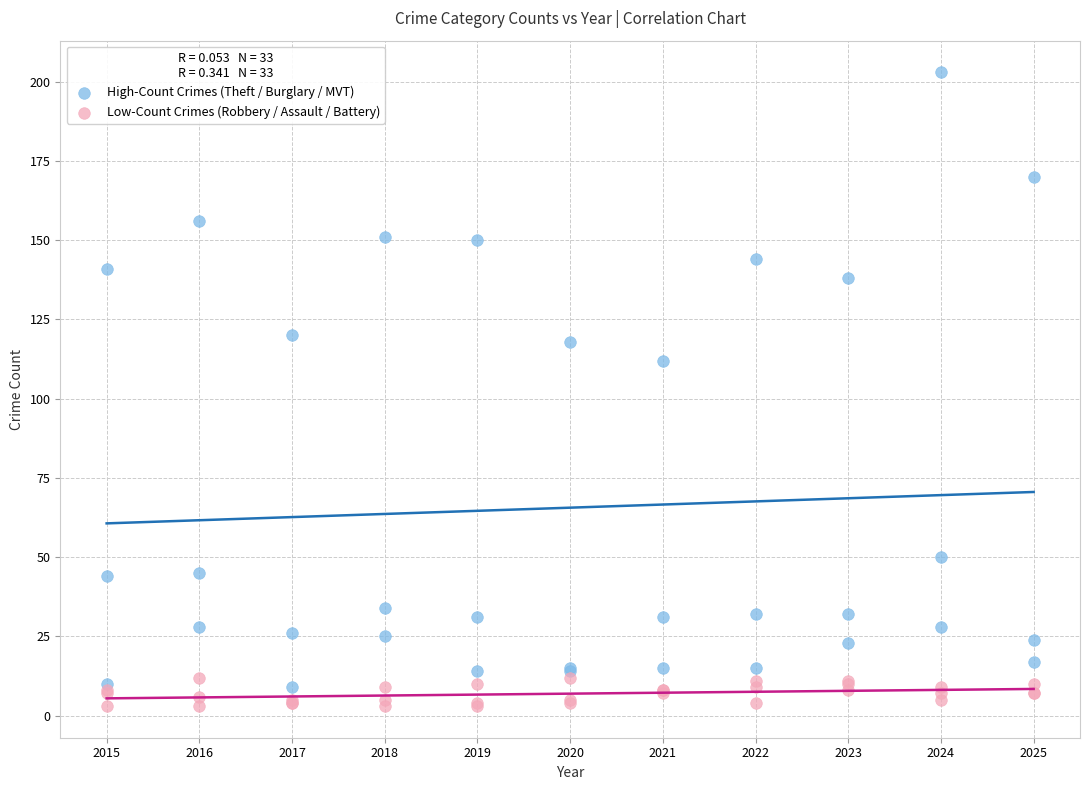

Which series contains the lowest Y value?

Low-Count Crimes (Robbery / Assault / Battery)